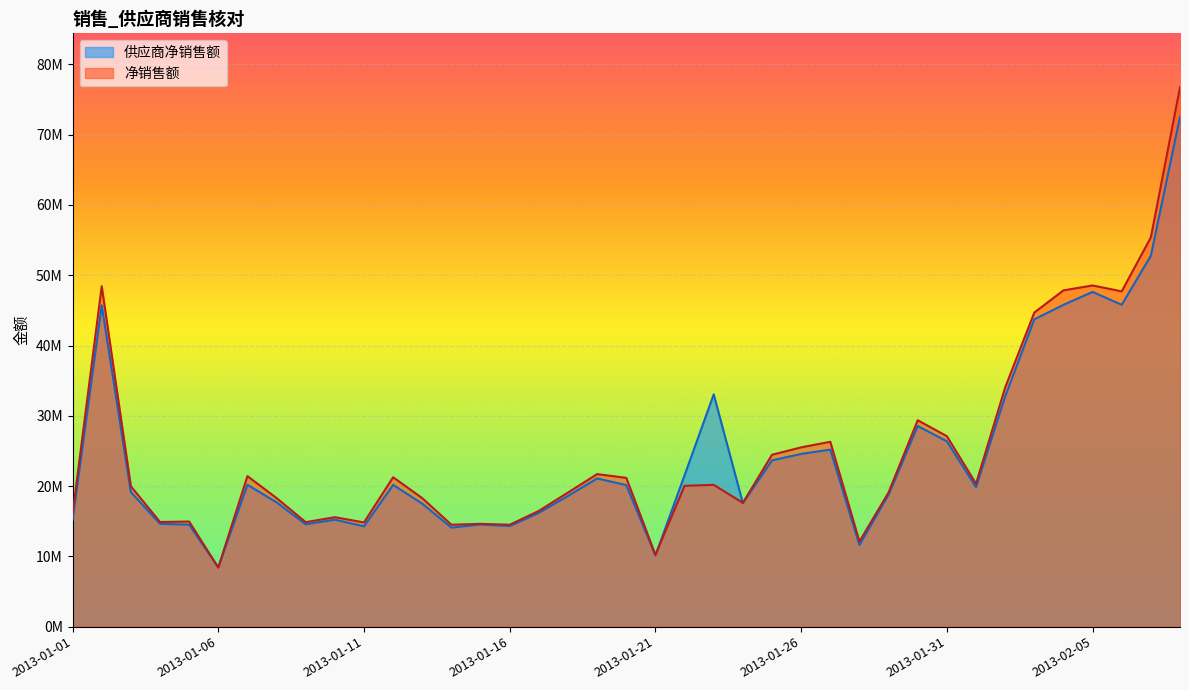

Rank the series at 2013-01-03 from lowest to highest value.

供应商净销售额, 净销售额